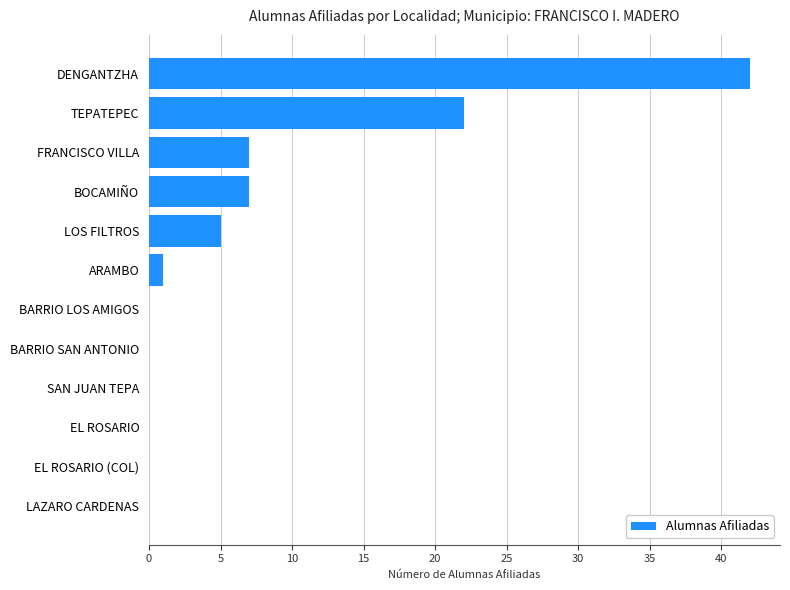

At which label is the value closest to 21?

TEPATEPEC